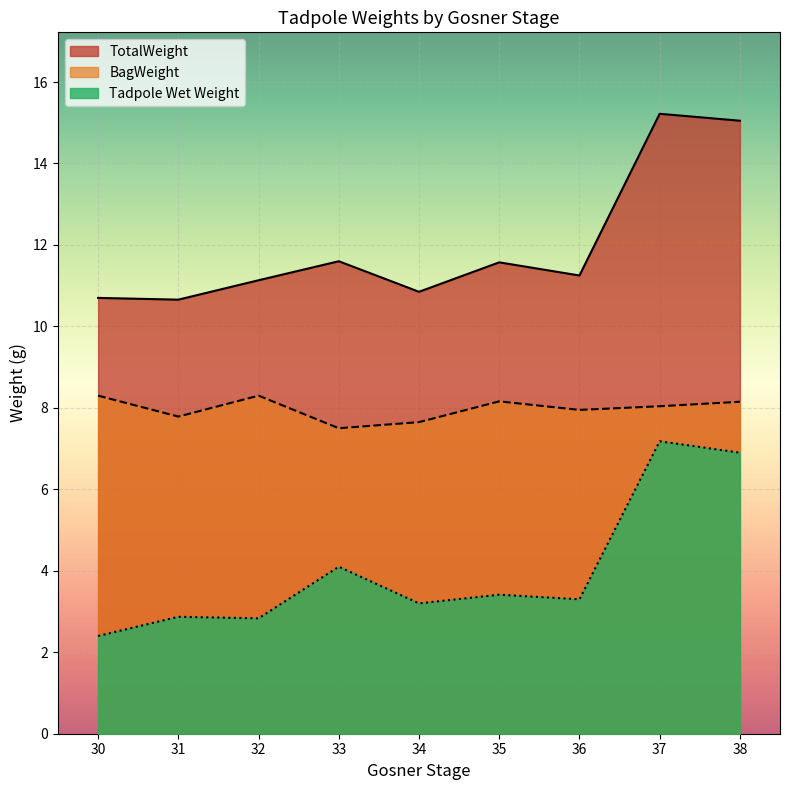

Where is the first local maximum for TotalWeight?

33